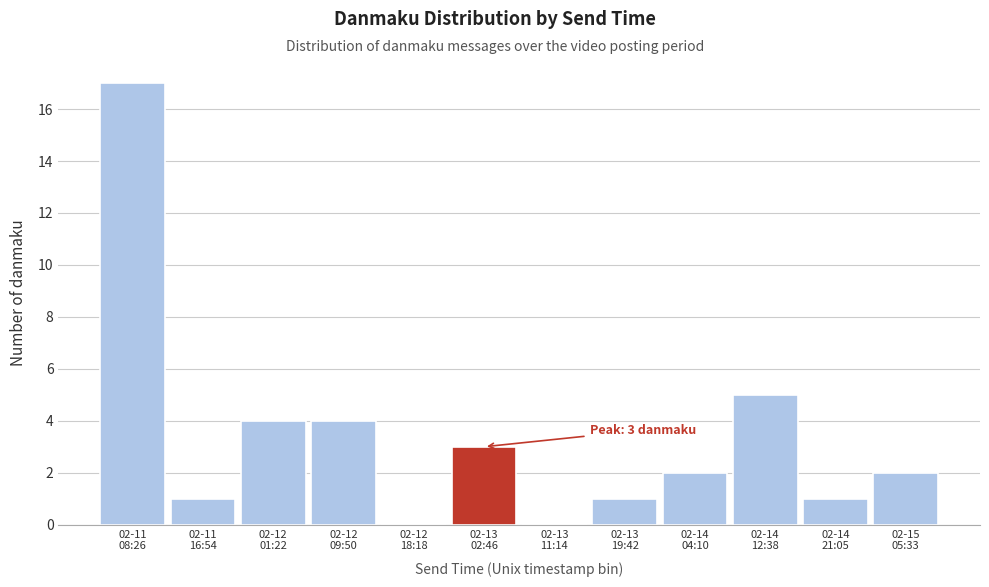

What is the maximum value shown in the chart?

17